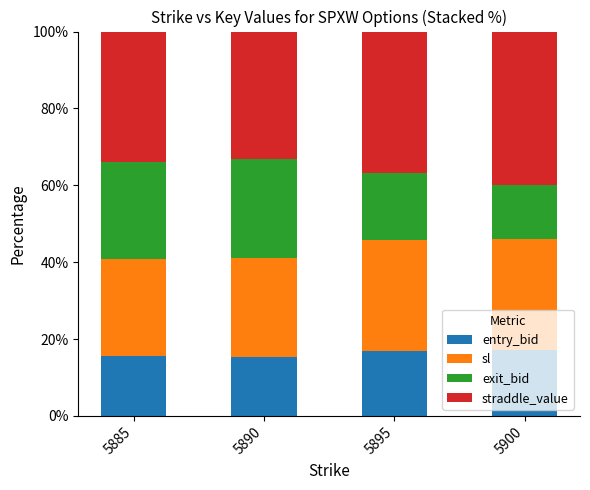

What is the average value of the entry_bid series?

16.2